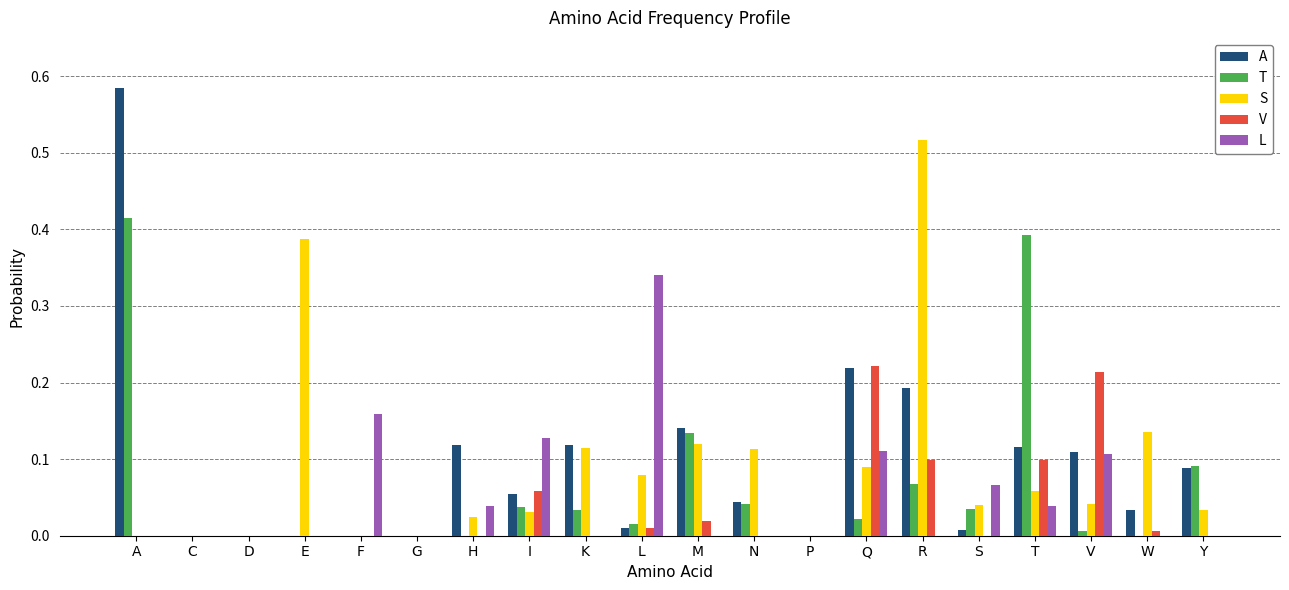

Which label corresponds to the largest value in the chart?

A